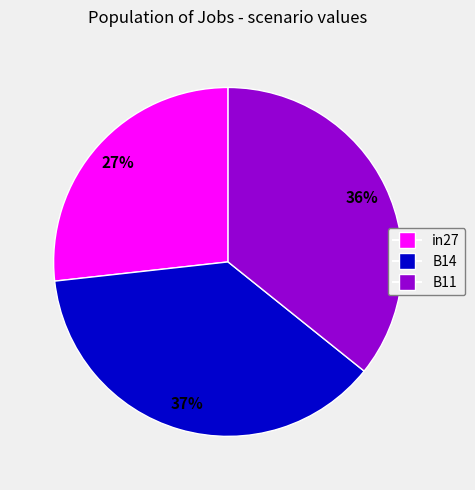

Which slice is the largest?

B14